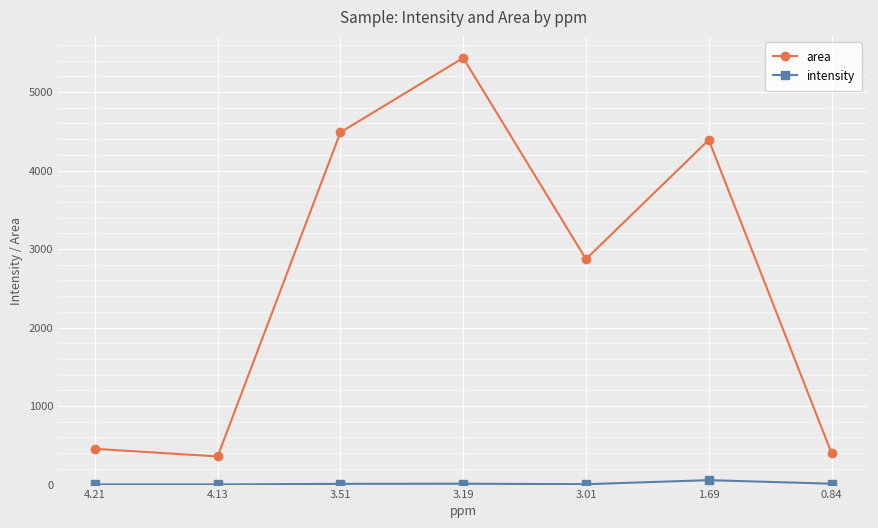

What is the value of the area point at the 2nd from the left?

359.0